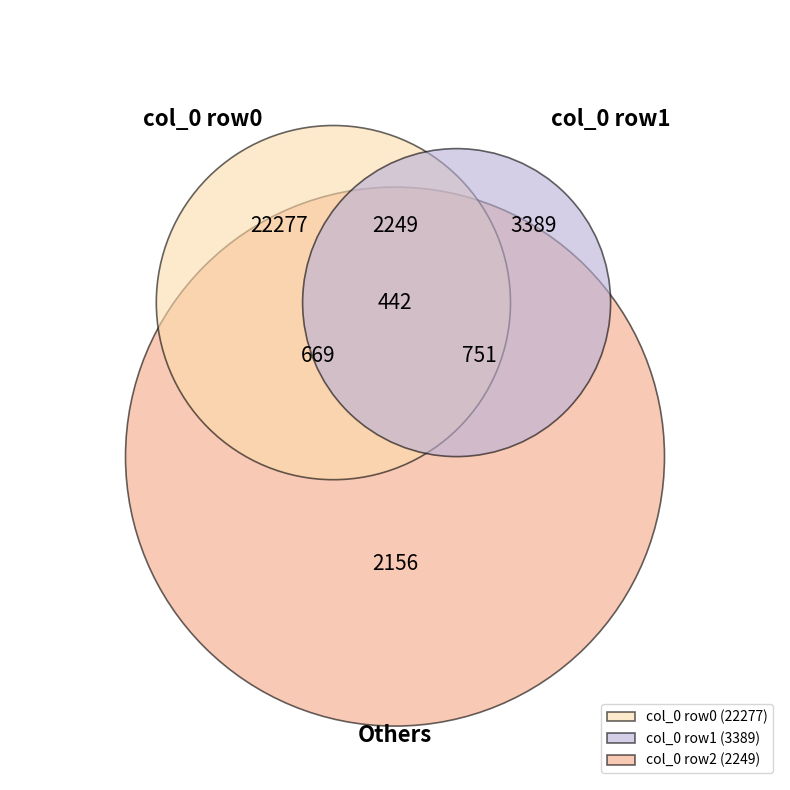

How much of the chart is everything except 16?

99.9%